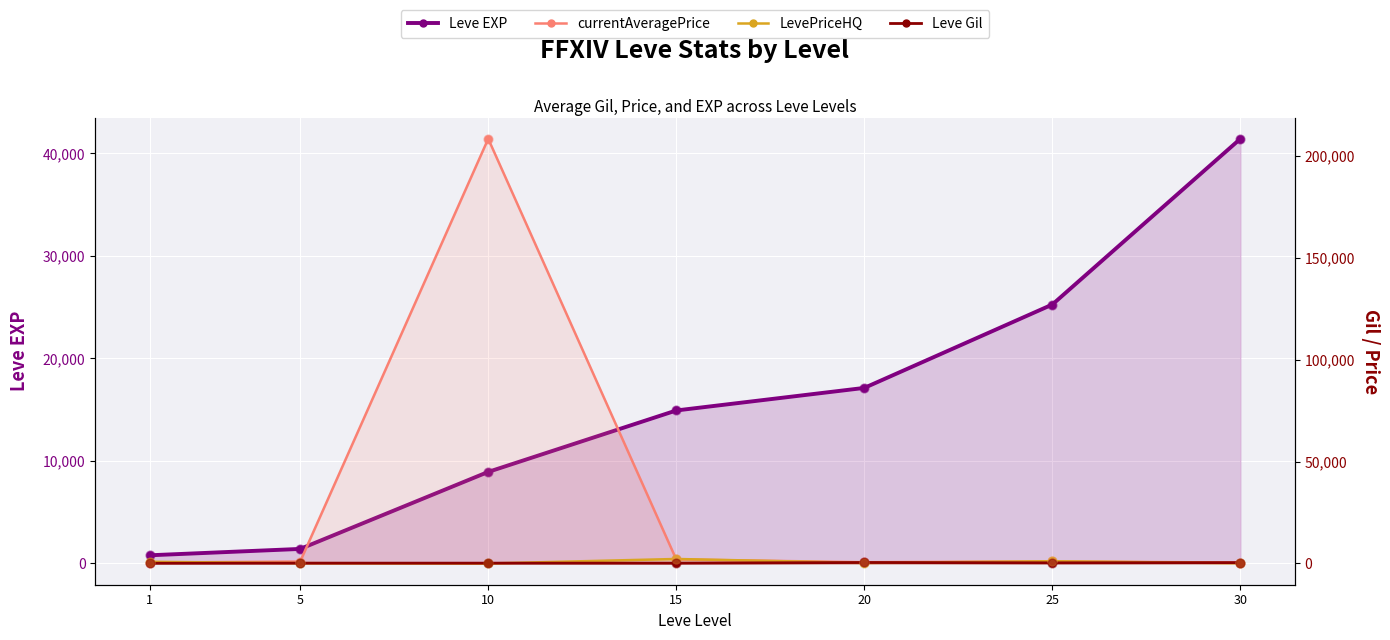

Which series contains the highest Y value?

currentAveragePrice